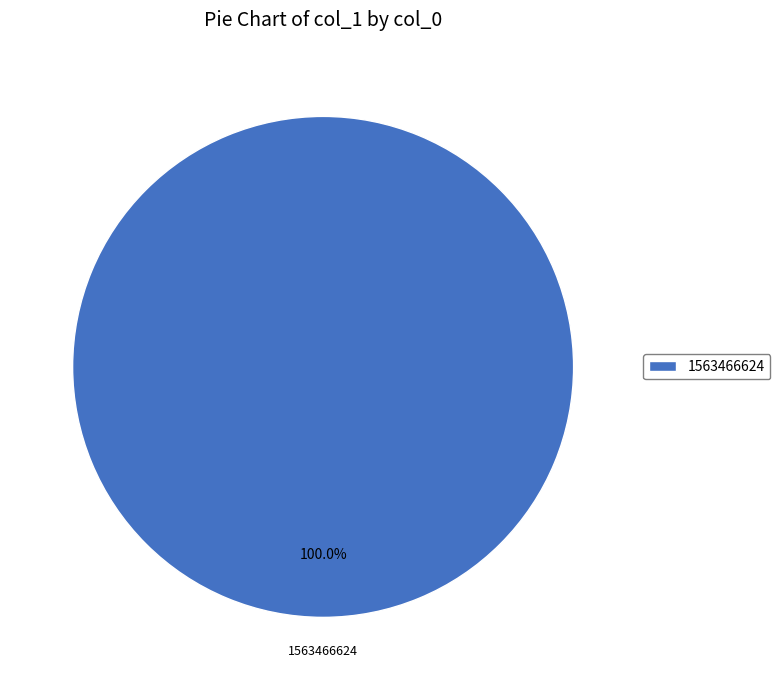

How many slices are in this pie chart?

1